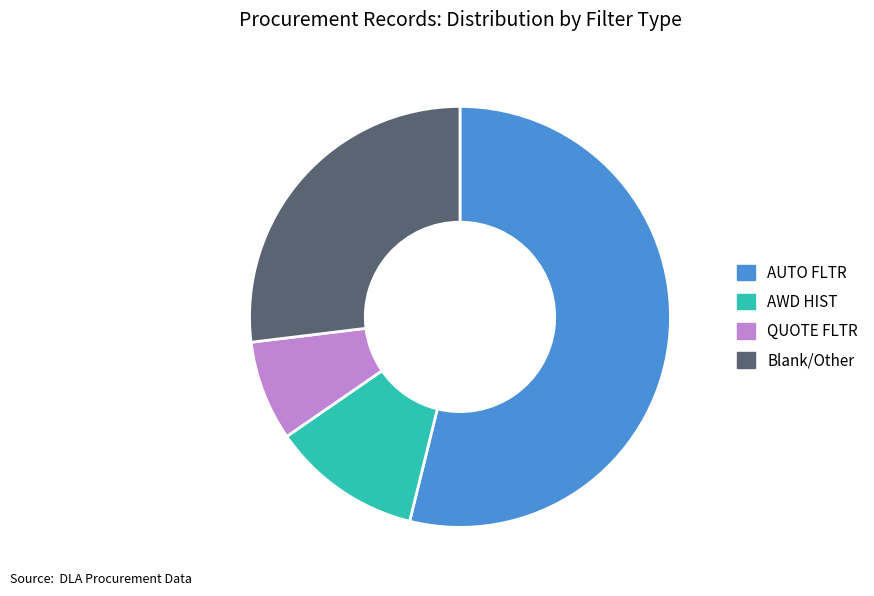

Does any single category account for the majority?

Yes